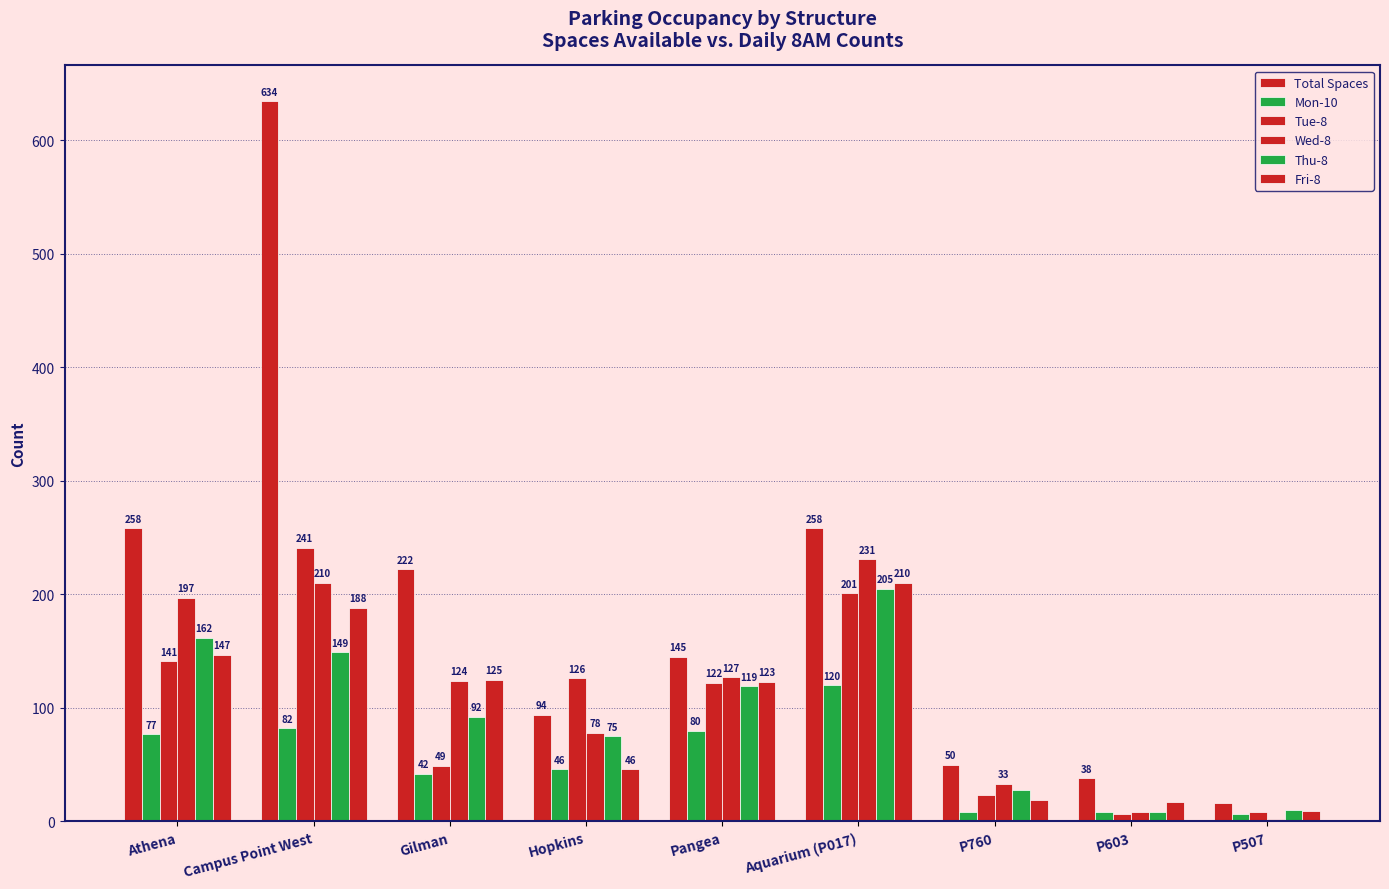

What is the value of the Thu-8 bar at the 1st from the left?

162